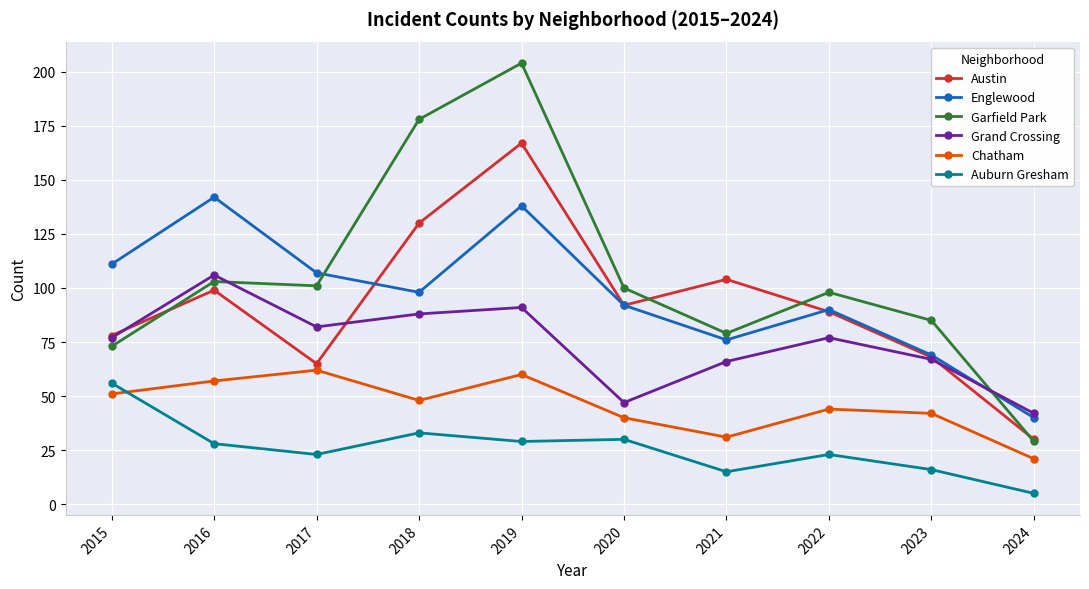

Reading right to left, list all the values displayed in this chart.

Austin: 30	68	89	104	92	167	130	65	99	78
Englewood: 40	69	90	76	92	138	98	107	142	111
Garfield Park: 29	85	98	79	100	204	178	101	103	73
Grand Crossing: 42	67	77	66	47	91	88	82	106	77
Chatham: 21	42	44	31	40	60	48	62	57	51
Auburn Gresham: 5	16	23	15	30	29	33	23	28	56